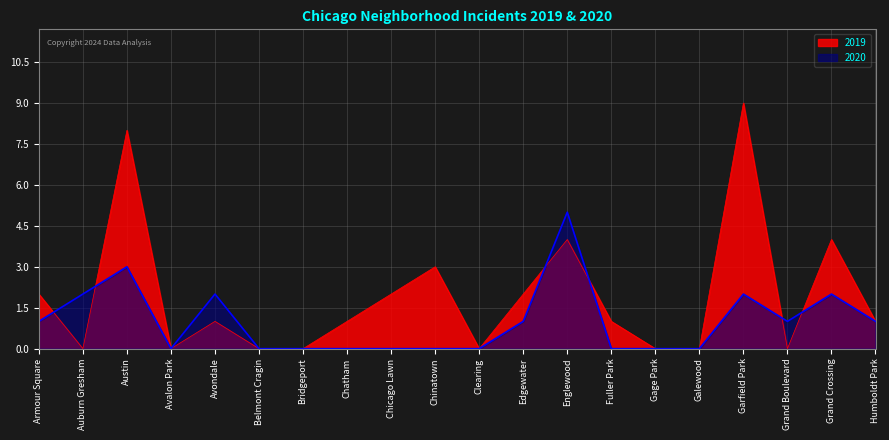

Which series has the largest range (max minus min)?

2019